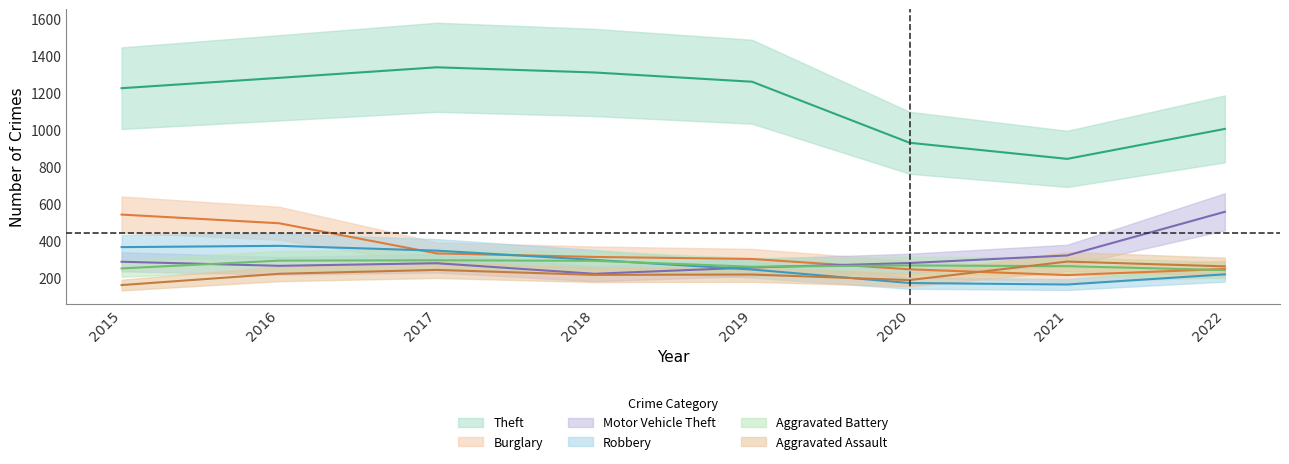

At which label does Aggravated Assault reach its peak?

2021